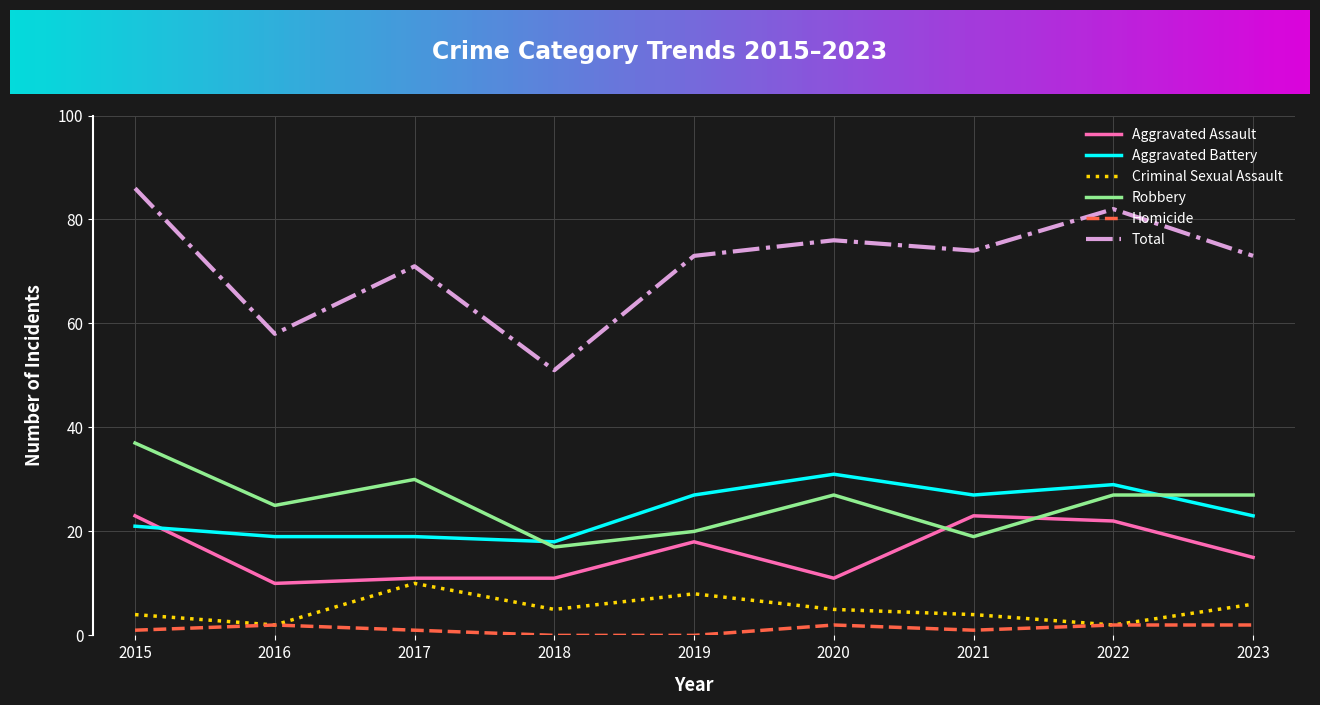

What is the greatest value displayed?

86